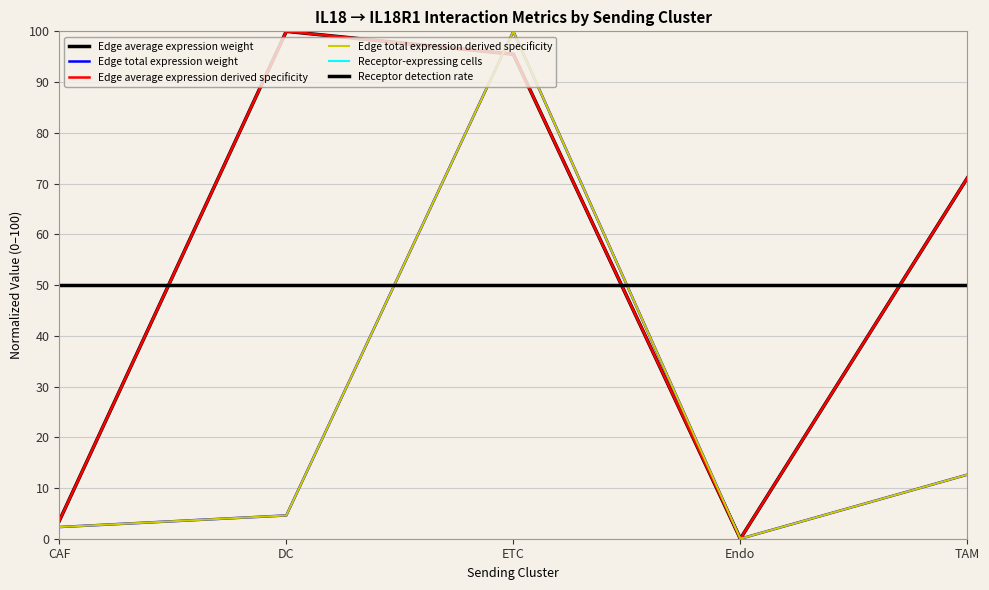

True or false: Edge total expression weight has more than 2 interior local peaks.

False